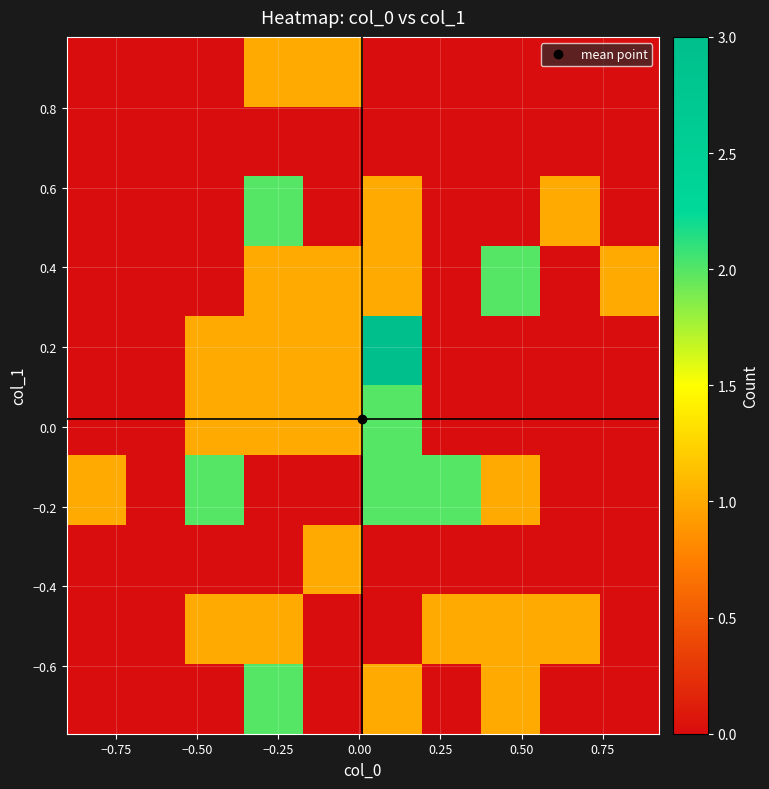

How many distinct data groups are displayed?

10